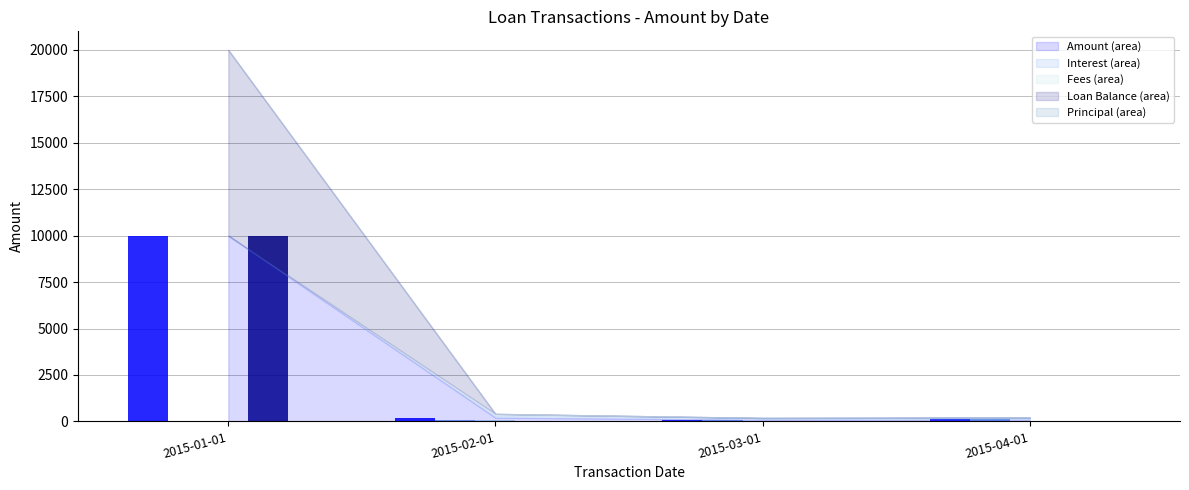

At which category is the sum across all series the highest?

2015-01-01